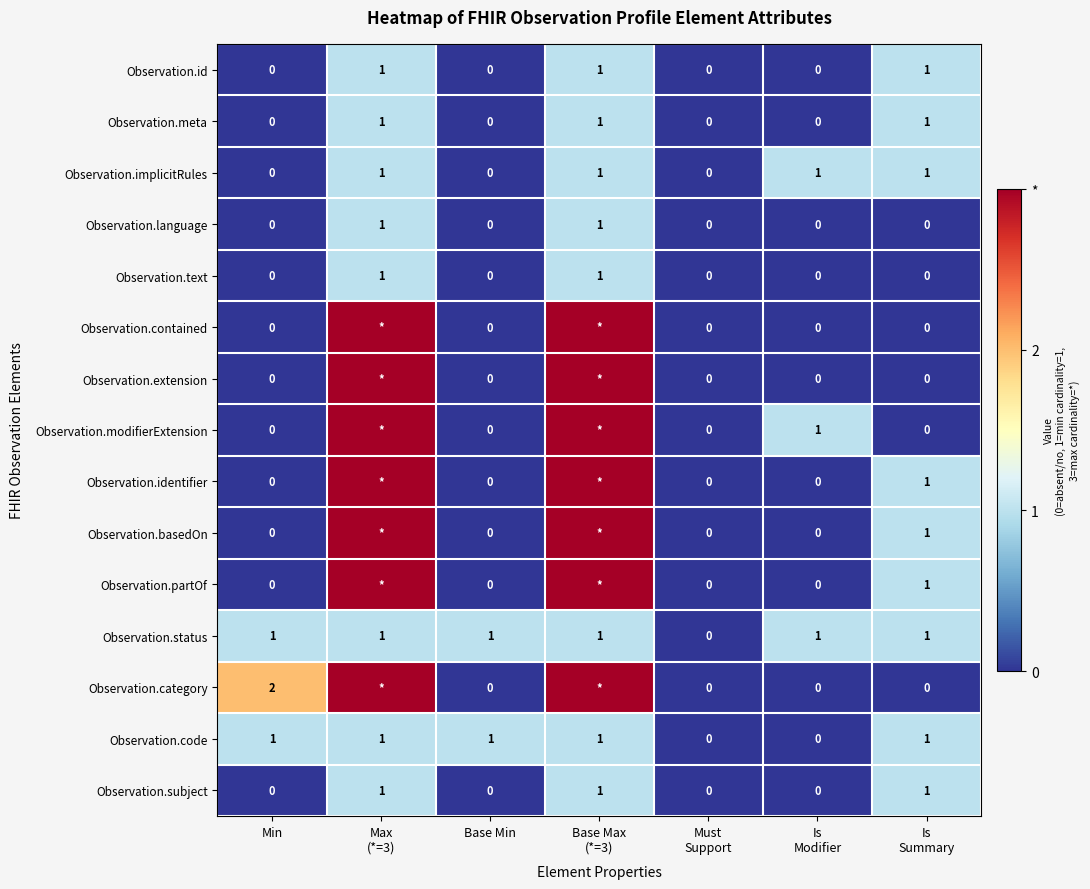

Between Is
Modifier and Max
(*=3), which is larger?

Max
(*=3)